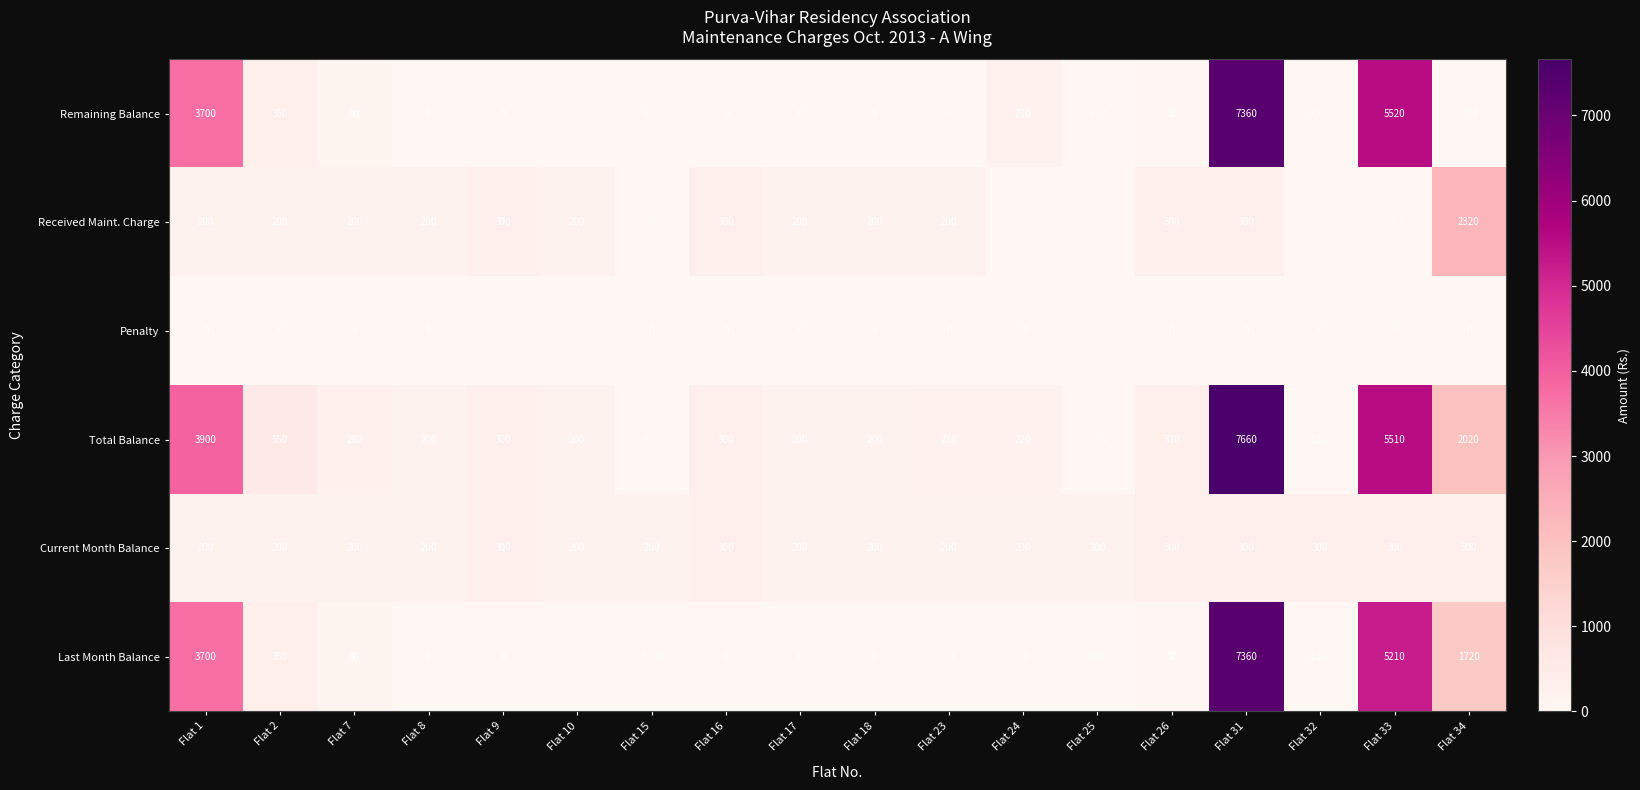

What is the minimum value shown in the chart?

-1500